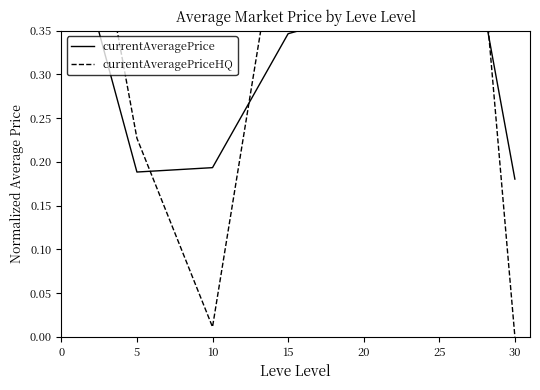

What is the difference between the maximum and minimum values in the currentAveragePrice series?

0.5